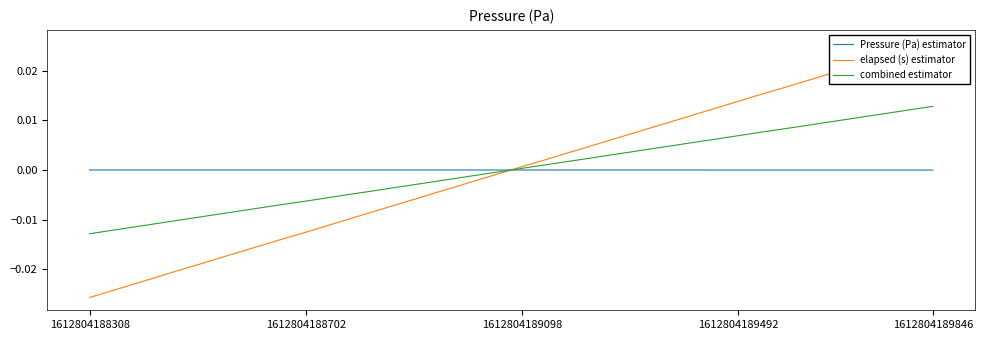

Is this an area chart (filled region under the line)?

No